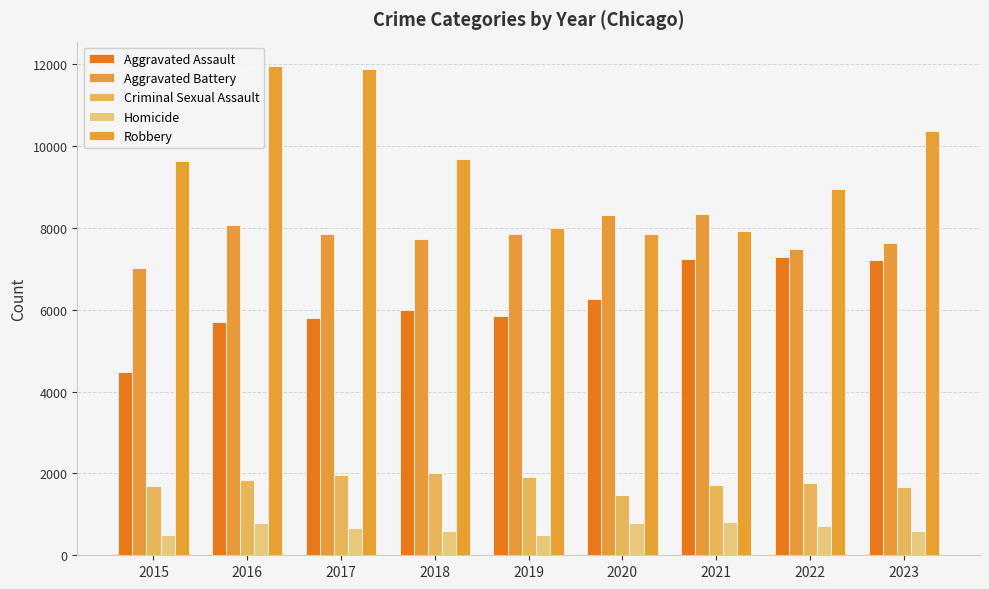

Which series changed the most between 2020 and 2021?

Aggravated Assault